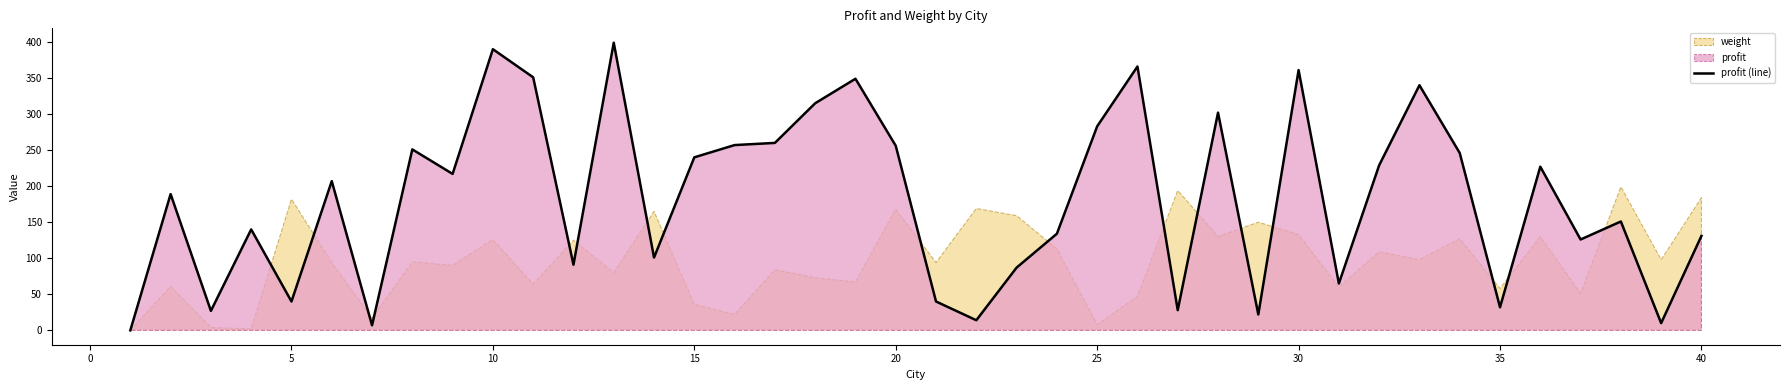

How many lines are shown in the chart?

1